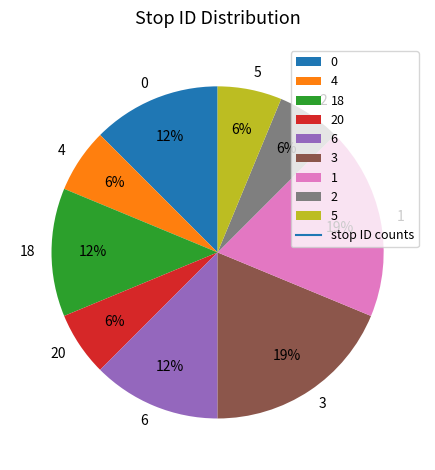

To the nearest percent, what is the average slice percentage?

11%